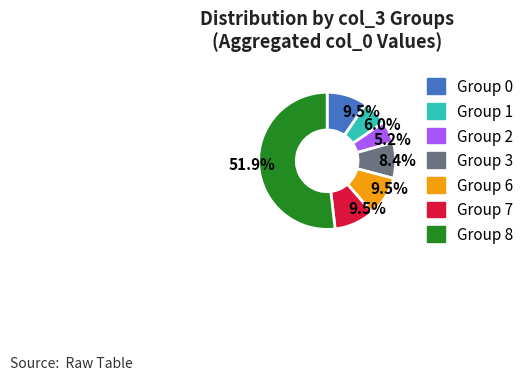

Does any single category account for the majority?

Yes